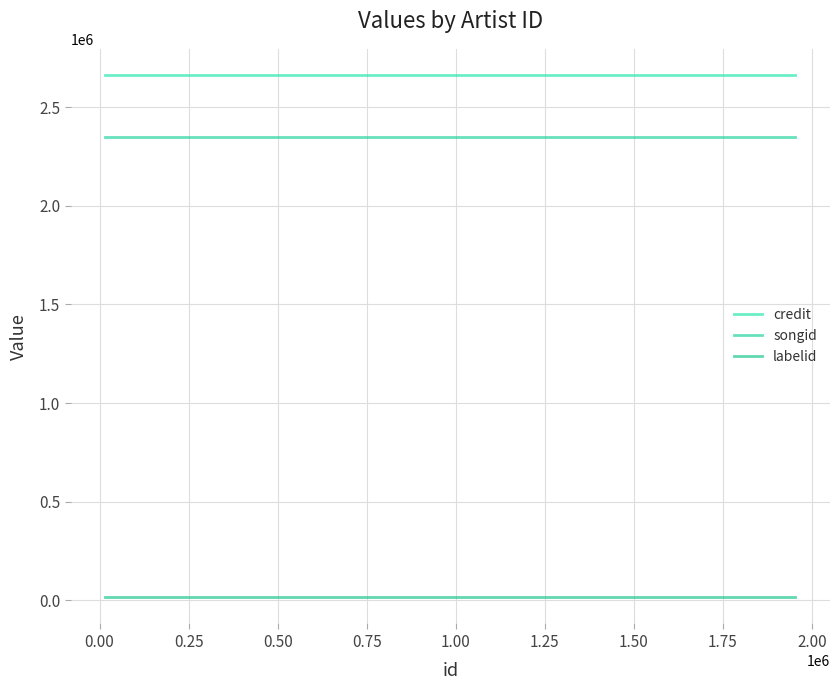

True or false: songid and credit cross at least once.

False